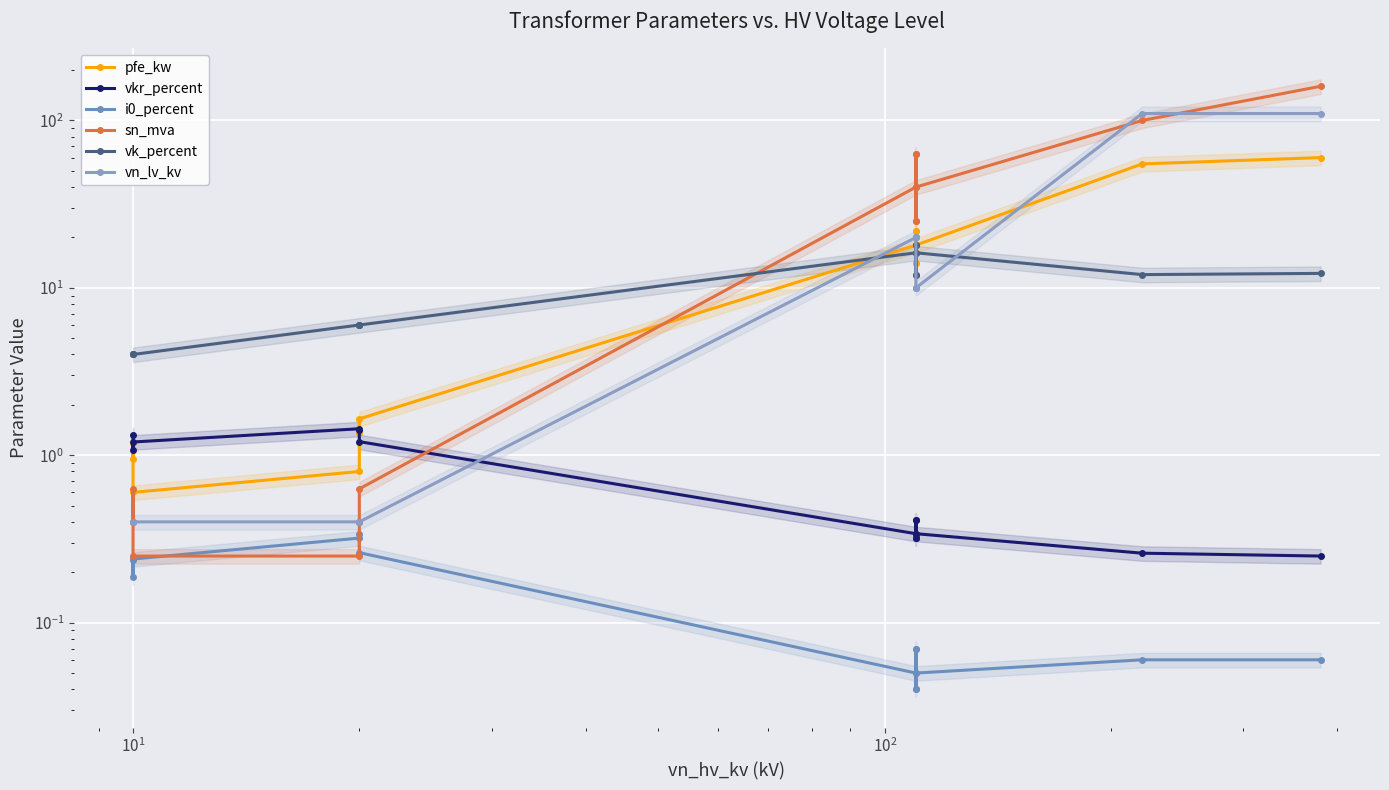

Which series ends up on top after the final intersection of vn_lv_kv and pfe_kw?

vn_lv_kv